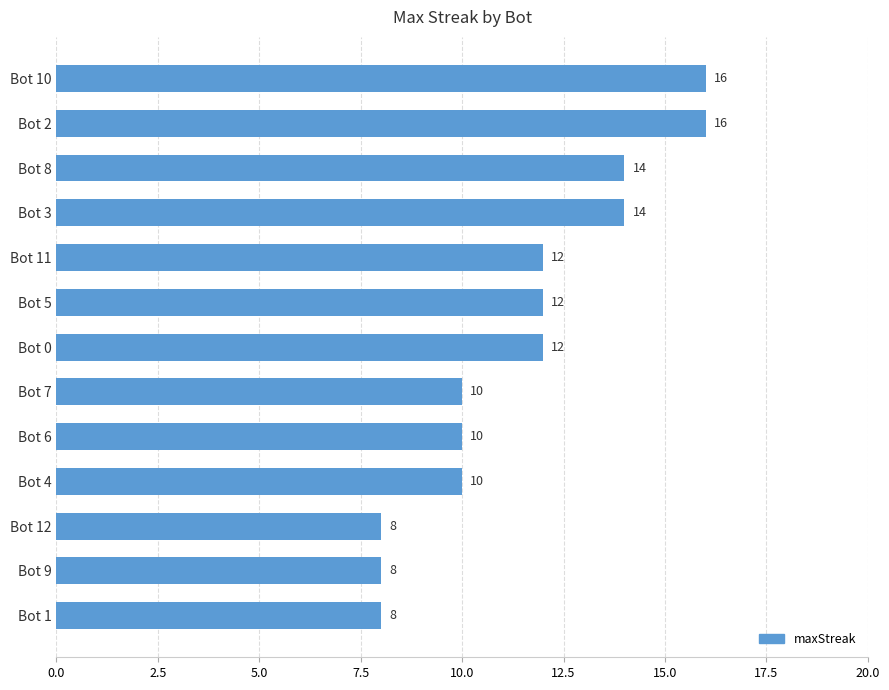

What is the average value?

12